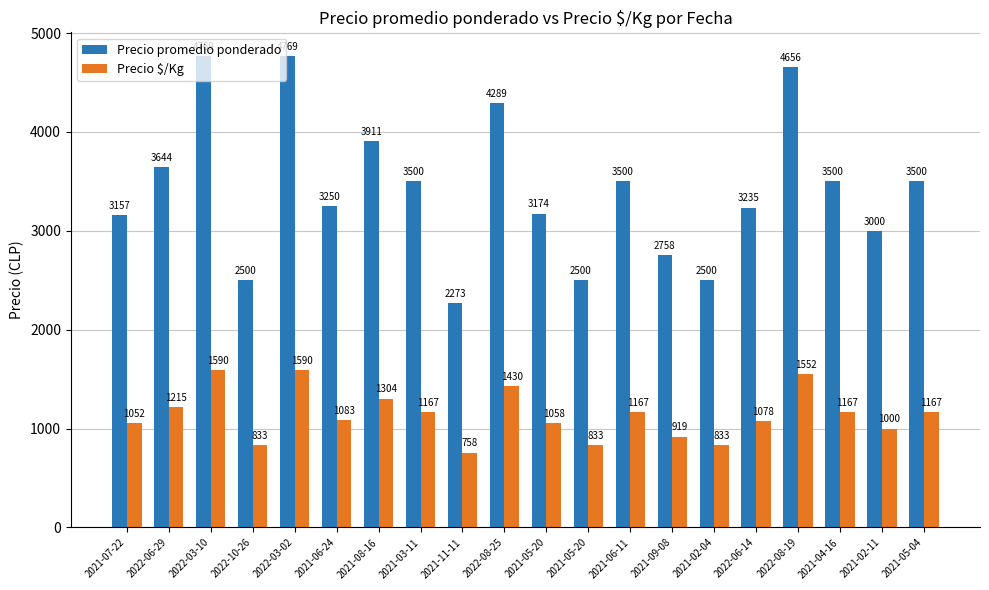

How many bars are there in each group?

2